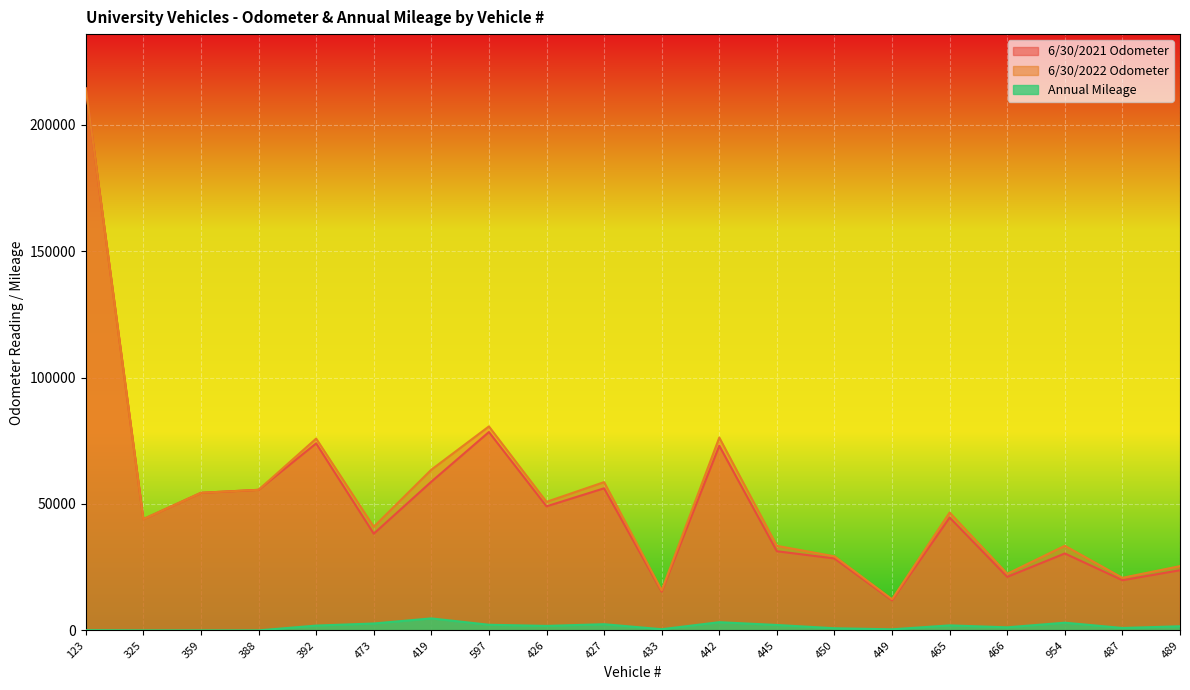

Where does the Annual Mileage series first go above 1773?

392